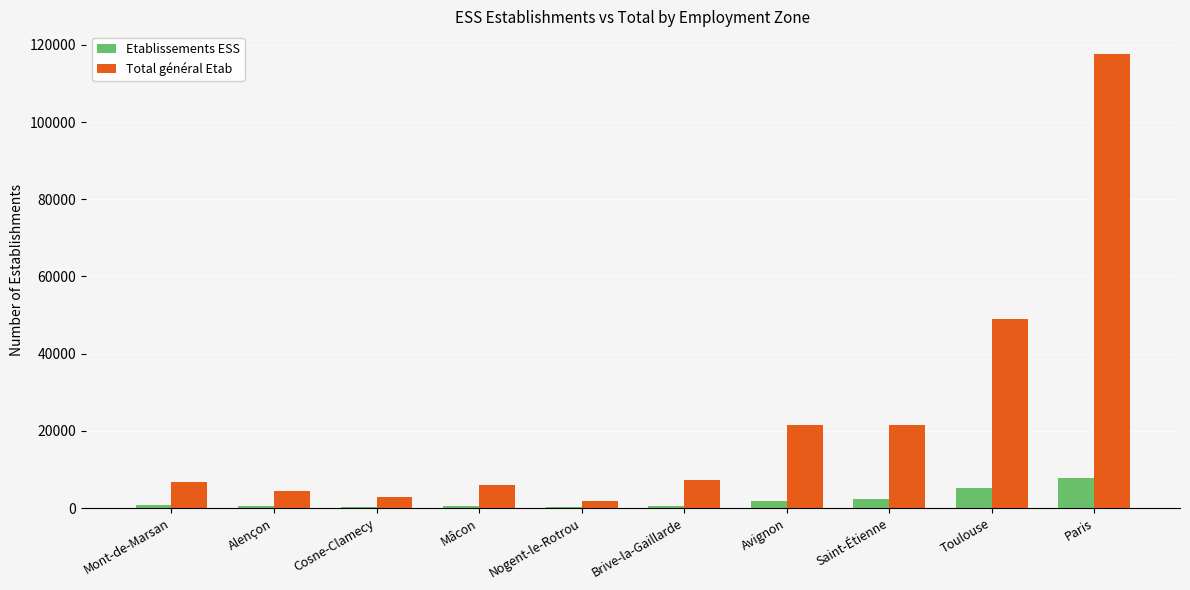

Between Mont-de-Marsan and Avignon, which series saw the biggest shift?

Total général Etab